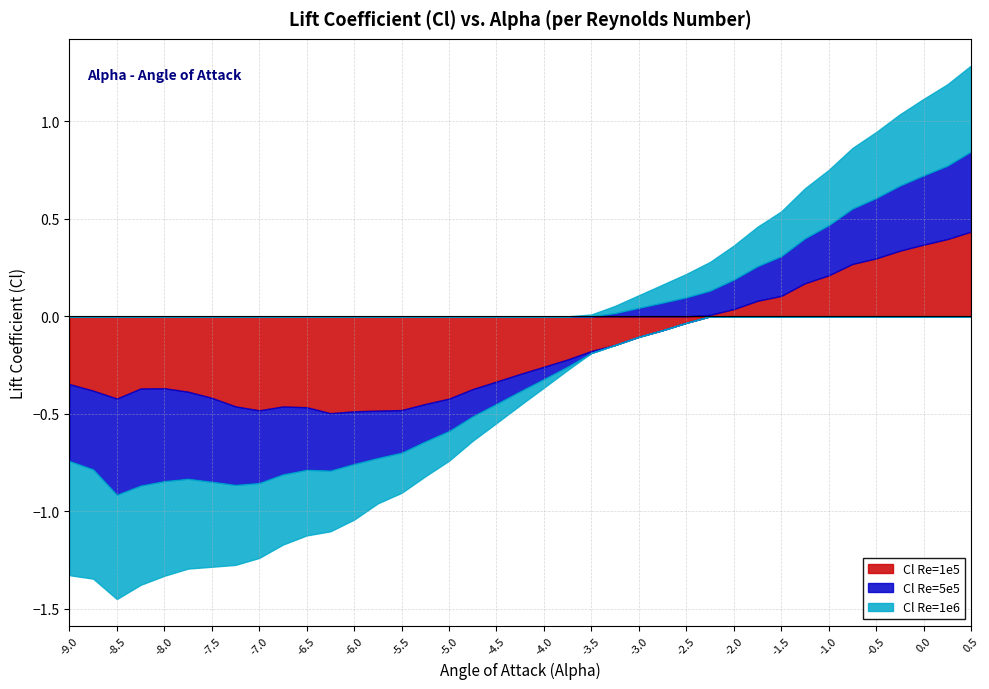

At -8.75, list the series in order from smallest to largest.

Cl Re=1e6, Cl Re=5e5, Cl Re=1e5